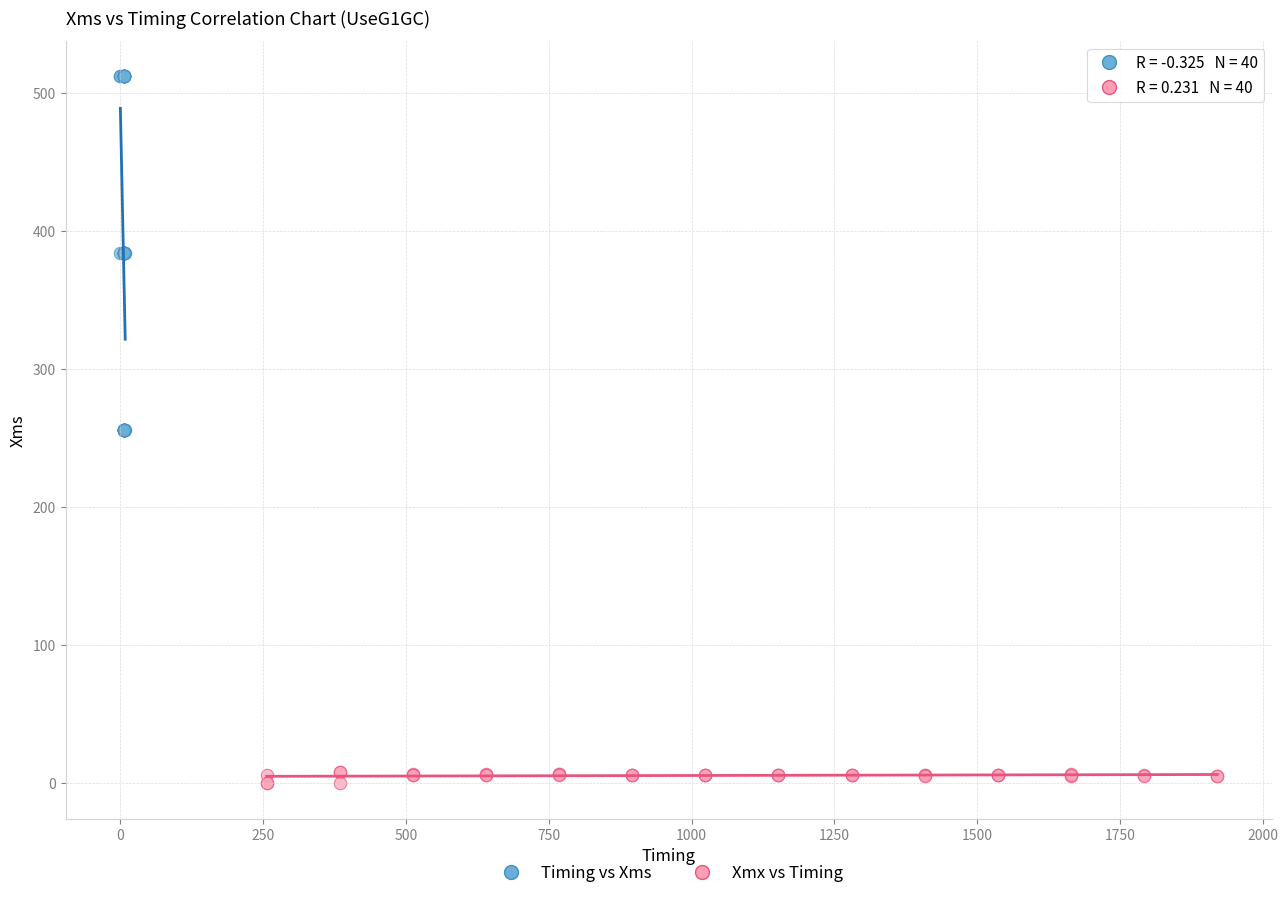

What are all the series names shown in the legend?

Timing vs Xms, Xmx vs Timing